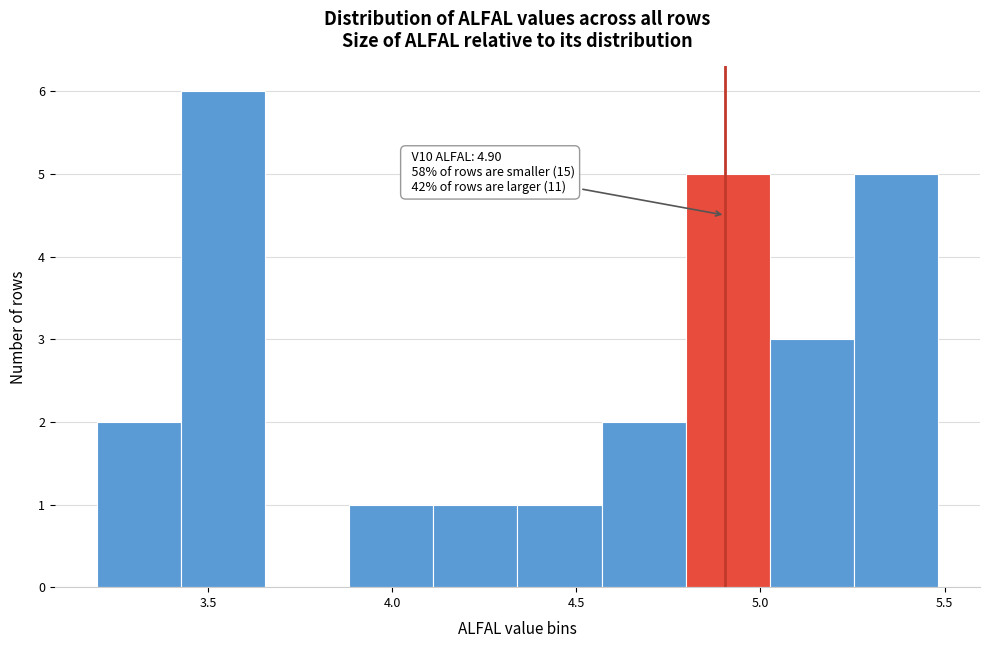

Which range on the x-axis has the tallest bar?

3.45 to 3.65